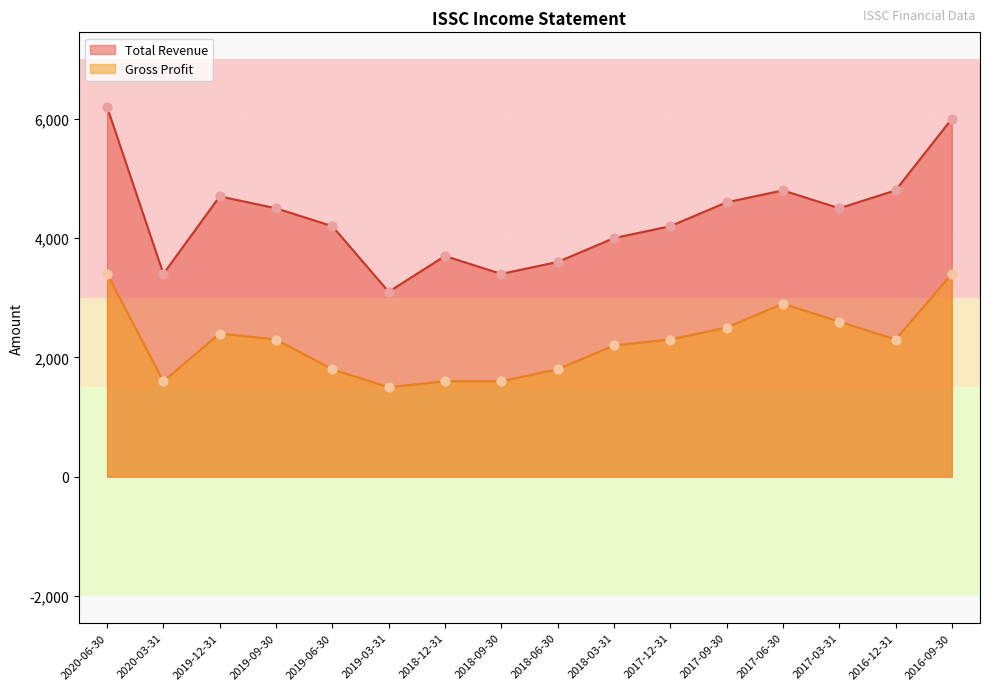

Is the value of Gross Profit at 2017-12-31 greater than the value of Total Revenue at 2018-06-30?

No